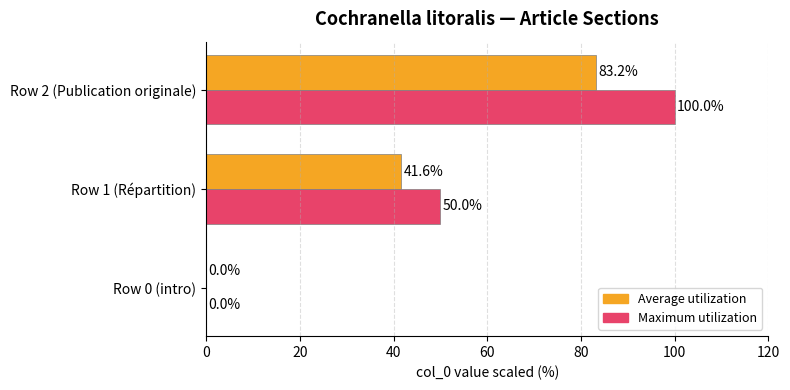

How many data points in Average utilization are above 41?

2